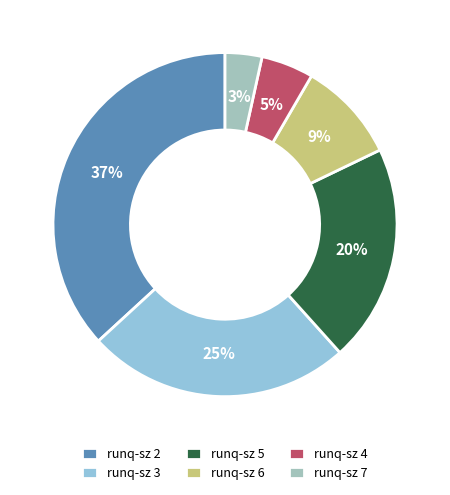

What is the smallest slice in the pie chart?

runq-sz 7